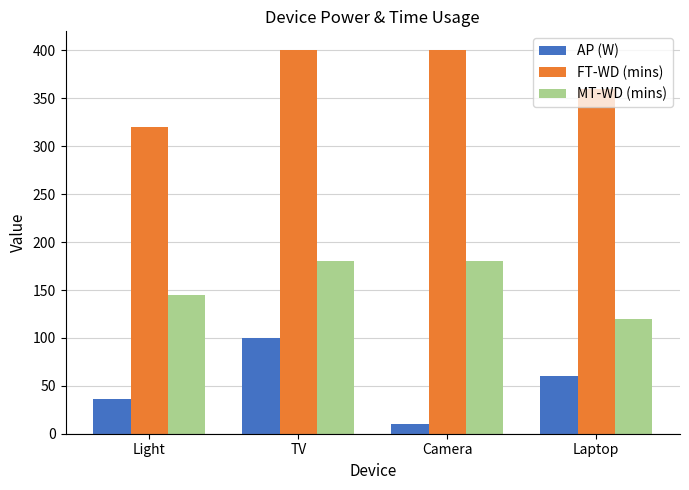

How many values in the FT-WD (mins) series are below 400?

2